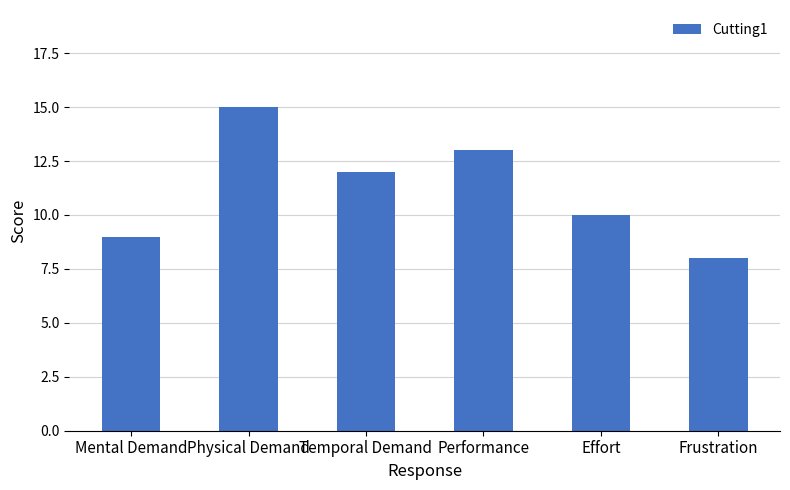

The chart shows a value of 10 at Effort. True or false?

True